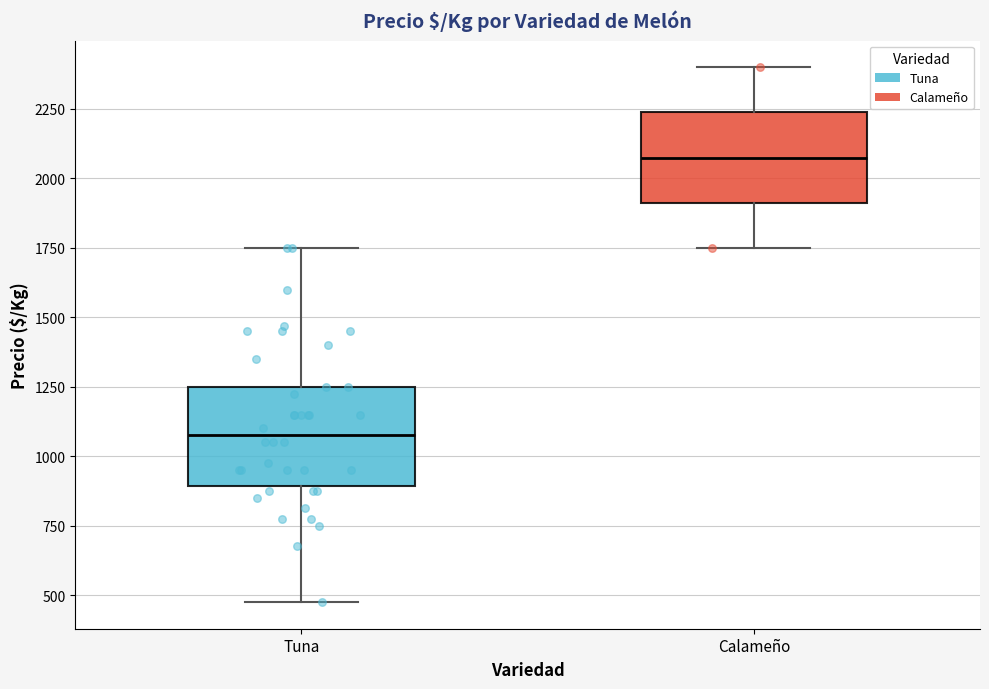

Reading left to right, read every box against the y-axis: the position of its median line, the range the box covers, and the ends of its whiskers. The values are not printed on the chart, so give them approximately, as read against the axis.

Tuna: median 1100, box 900 to 1250, whiskers 500 to 1750
Calameño: median 2100, box 1900 to 2250, whiskers 1750 to 2400